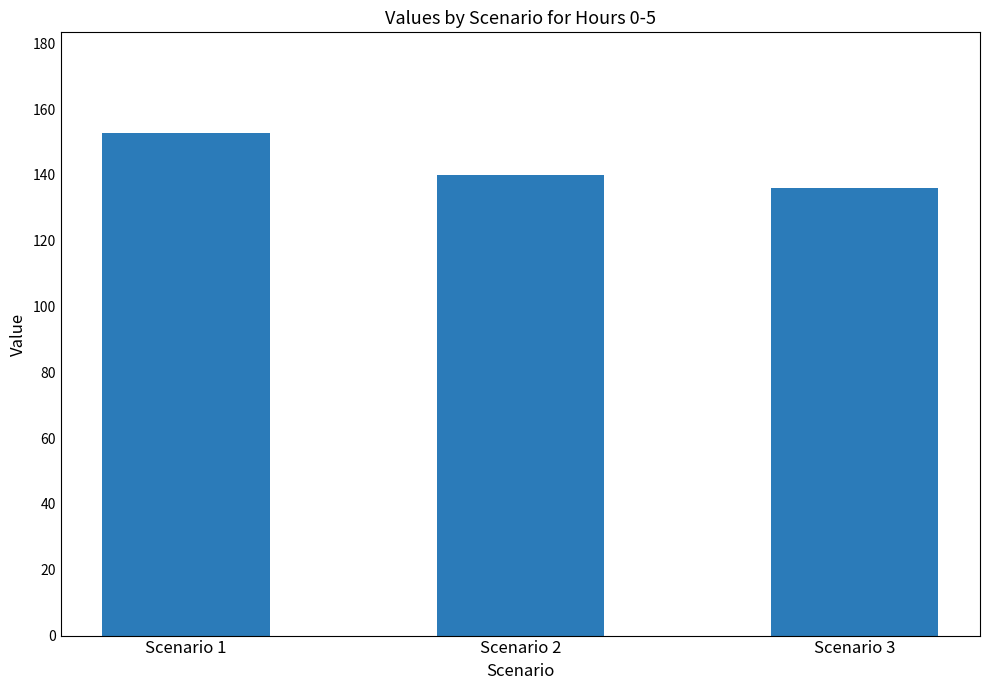

Between Scenario 3 and Scenario 1, which is larger?

Scenario 1